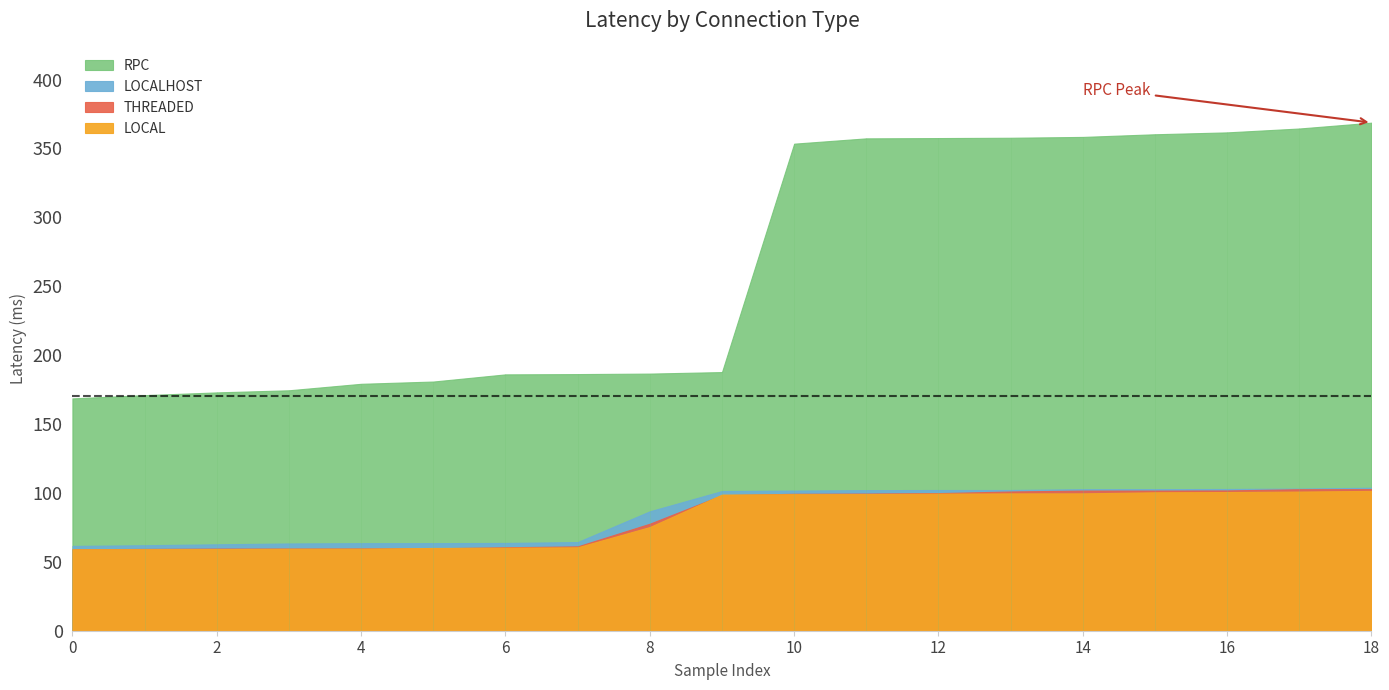

How many data points does each series have?

19